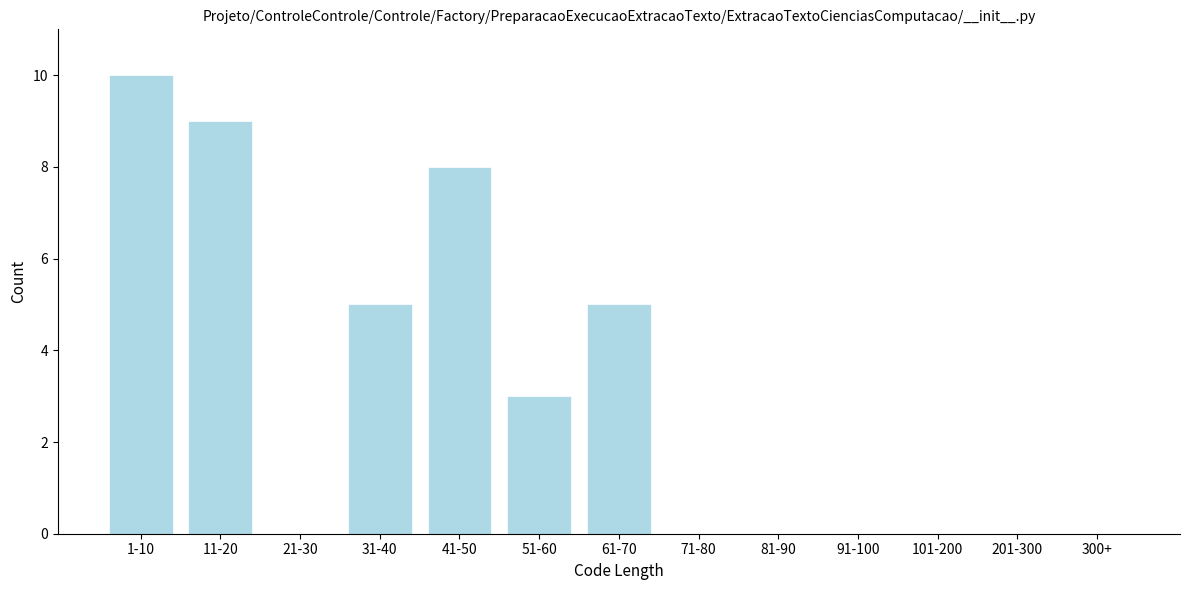

Reading right to left, extract all data points from this chart.

300+=0	201-300=0	101-200=0	91-100=0	81-90=0	71-80=0	61-70=5	51-60=3	41-50=8	31-40=5	21-30=0	11-20=9	1-10=10